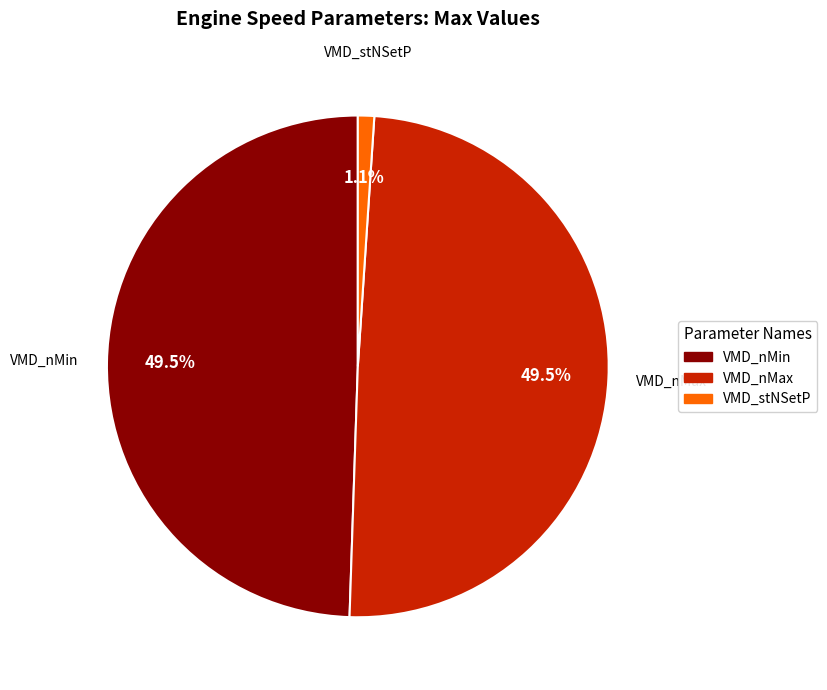

What is the smallest slice in the pie chart?

VMD_stNSetP